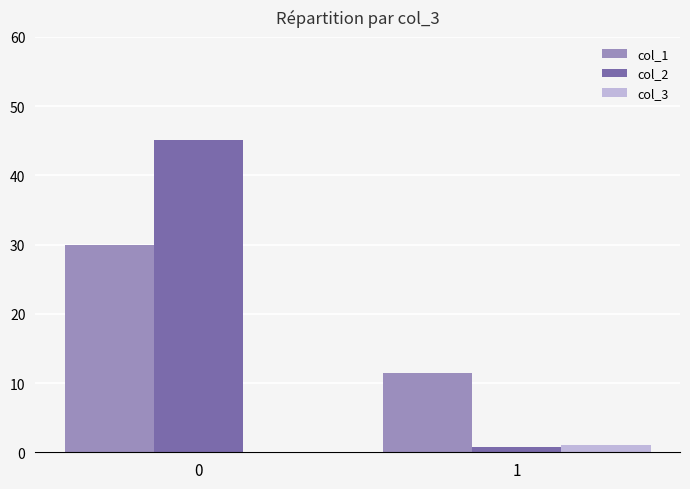

How many data points does each series have?

2